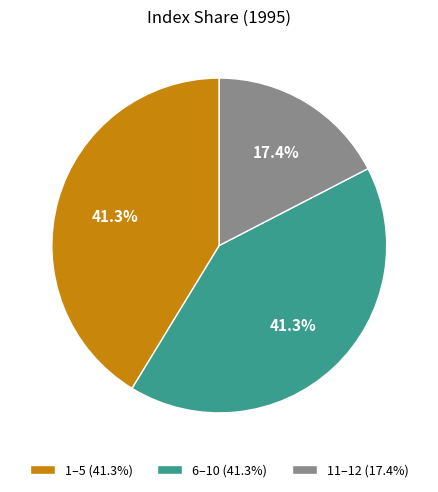

Which has a higher value, 6–10 (41.3%) or 11–12 (17.4%)?

6–10 (41.3%)